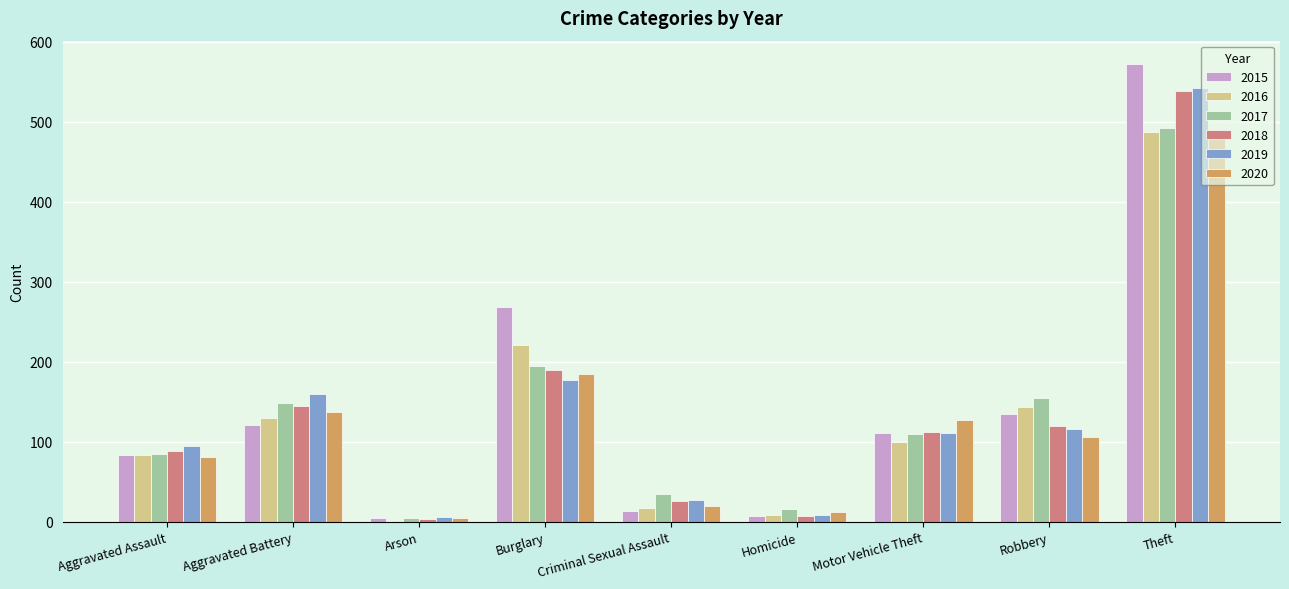

What is the maximum value for 2015?

573